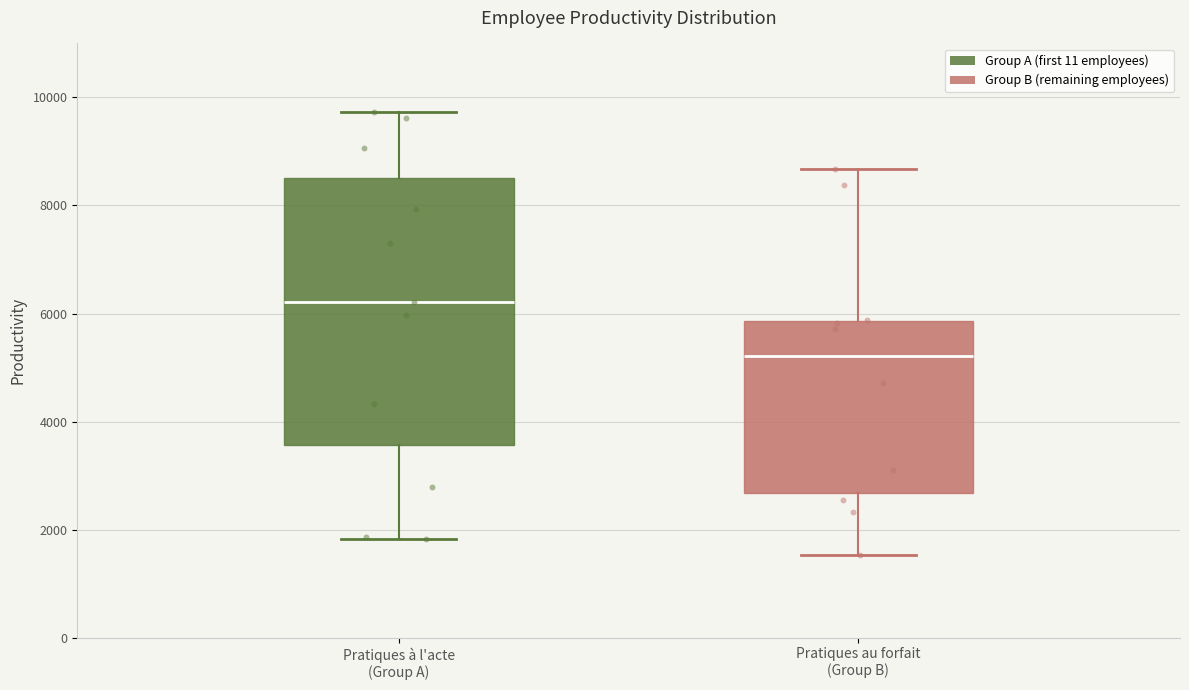

Which box has the highest median line?

Pratiques à l'acte (Group A)